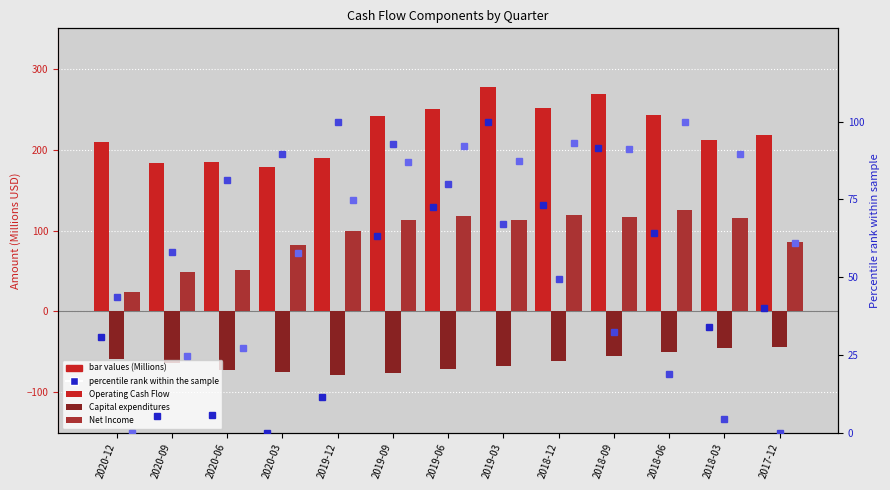

Which category has the lowest value across all series?

2019-12